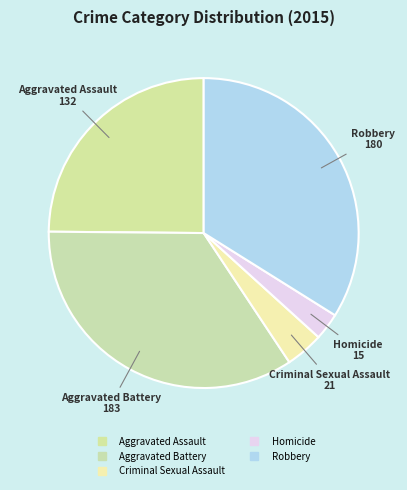

Count the number of slices in the pie.

5